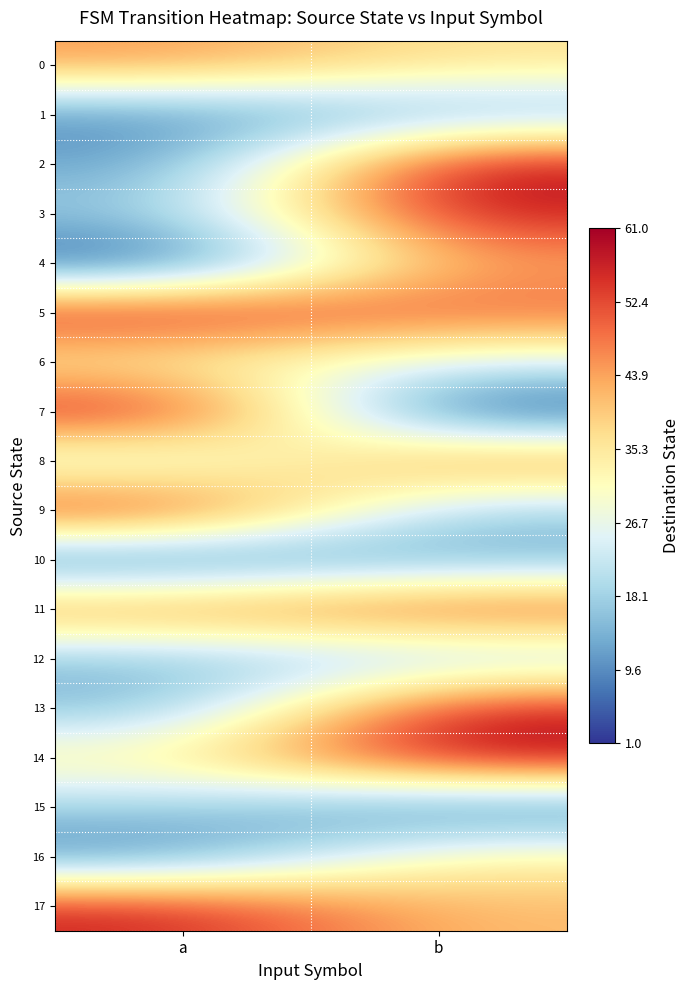

Reading right to left, transcribe all the data shown in this chart.

0: b=36	a=45
1: b=14	a=9
2: b=60	a=11
3: b=58	a=17
4: b=44	a=2
5: b=50	a=58
6: b=25	a=33
7: b=1	a=59
8: b=48	a=22
9: b=17	a=57
10: b=13	a=5
11: b=53	a=47
12: b=17	a=15
13: b=58	a=14
14: b=61	a=34
15: b=6	a=18
16: b=34	a=8
17: b=41	a=57